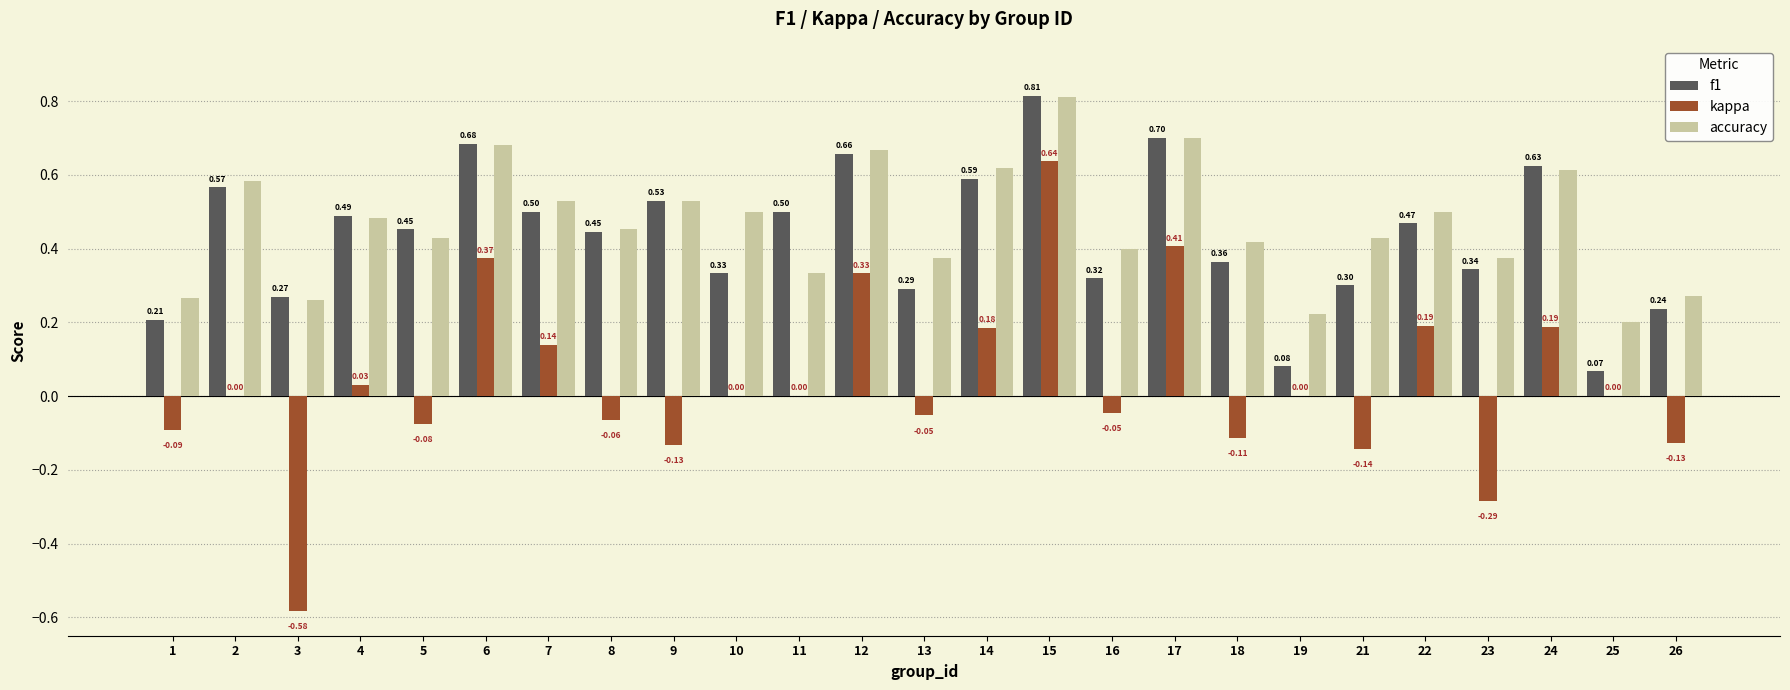

Which series changed the most between 6 and 22?

f1